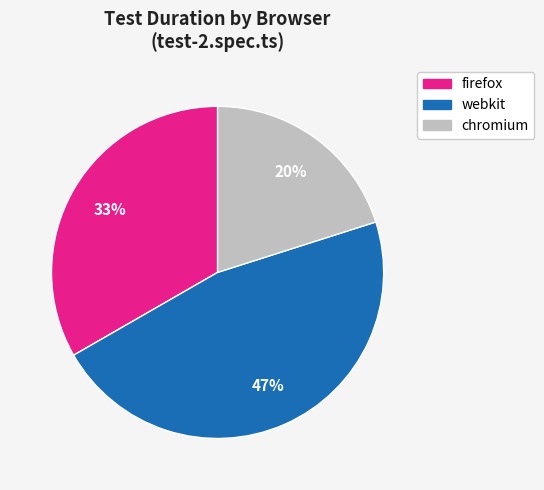

Rank the categories by value from lowest to highest.

chromium, firefox, webkit